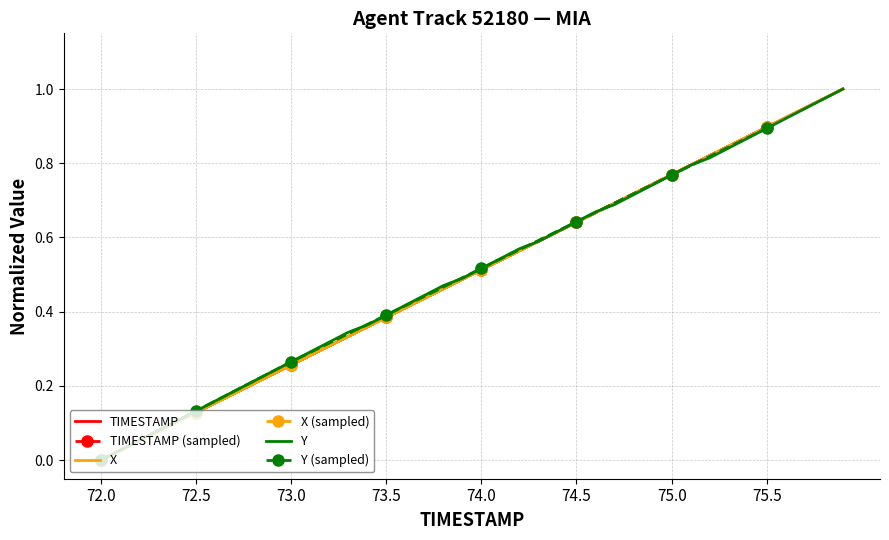

At which label does TIMESTAMP reach its minimum?

72.0